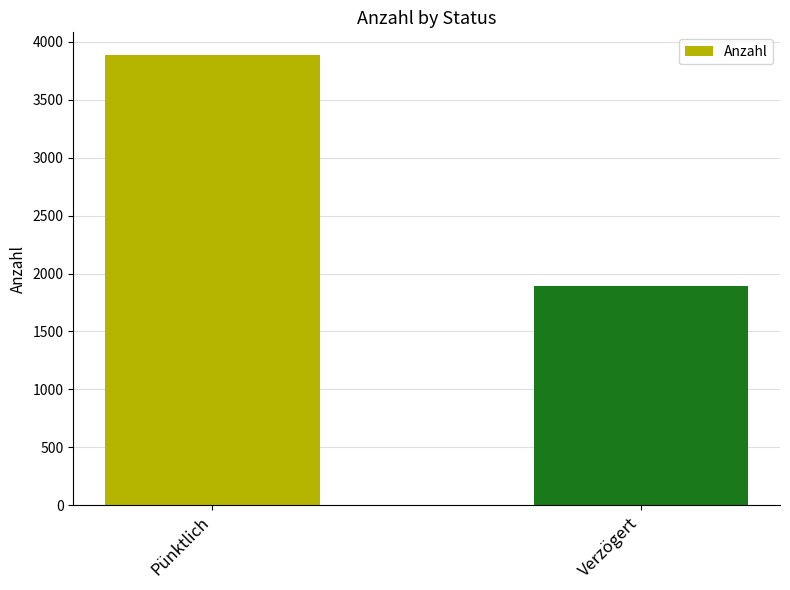

Read the value at Pünktlich, to the nearest 100.

3900